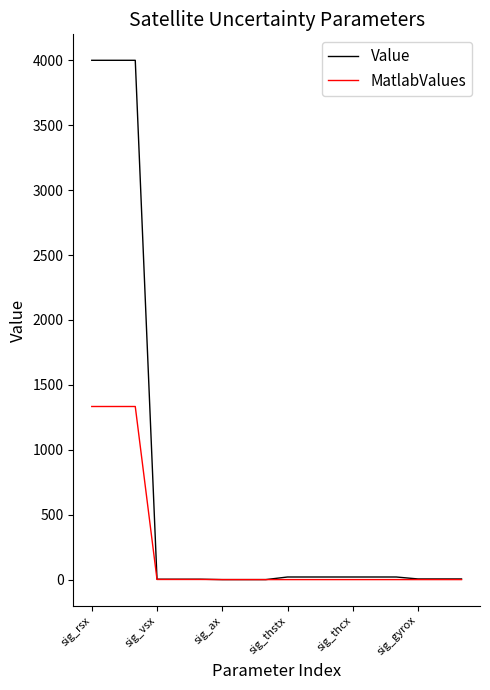

How many categories are shown in the chart?

18